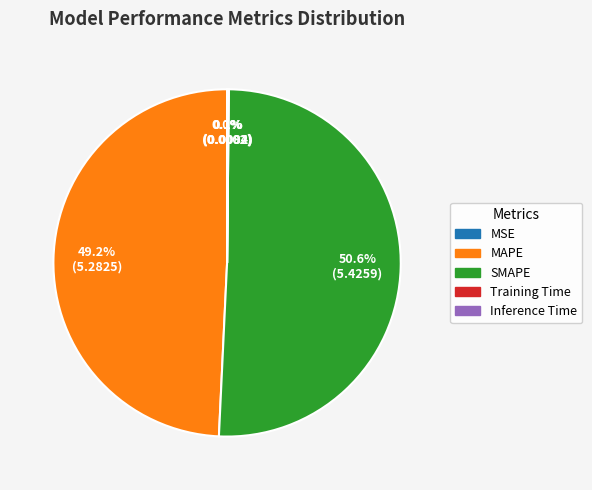

Is there any slice that represents more than half of the pie?

Yes